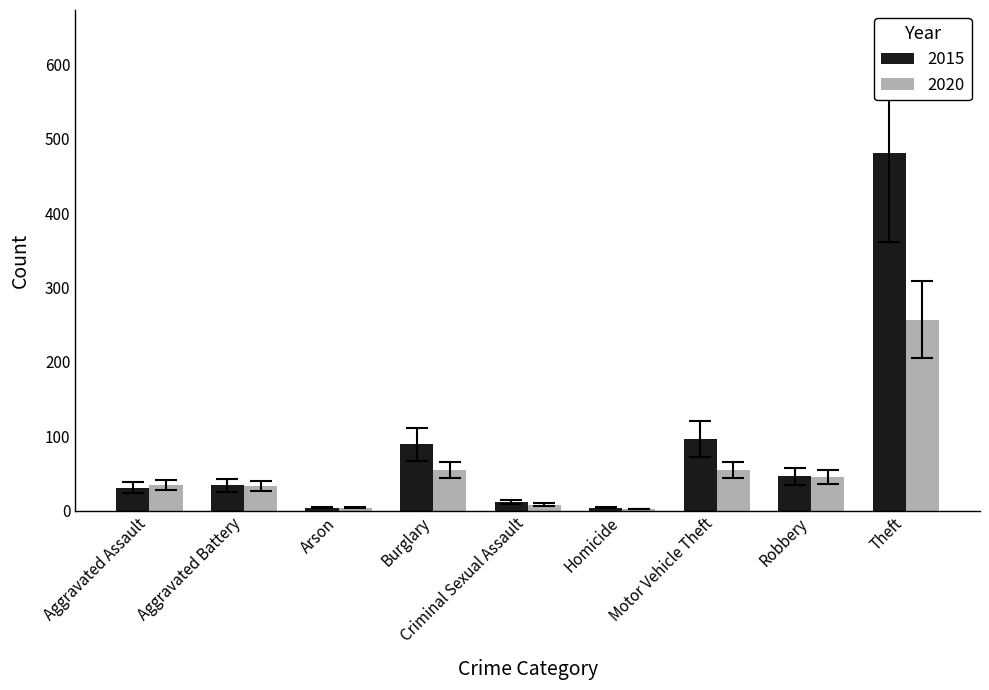

Count the number of data series in this chart.

2